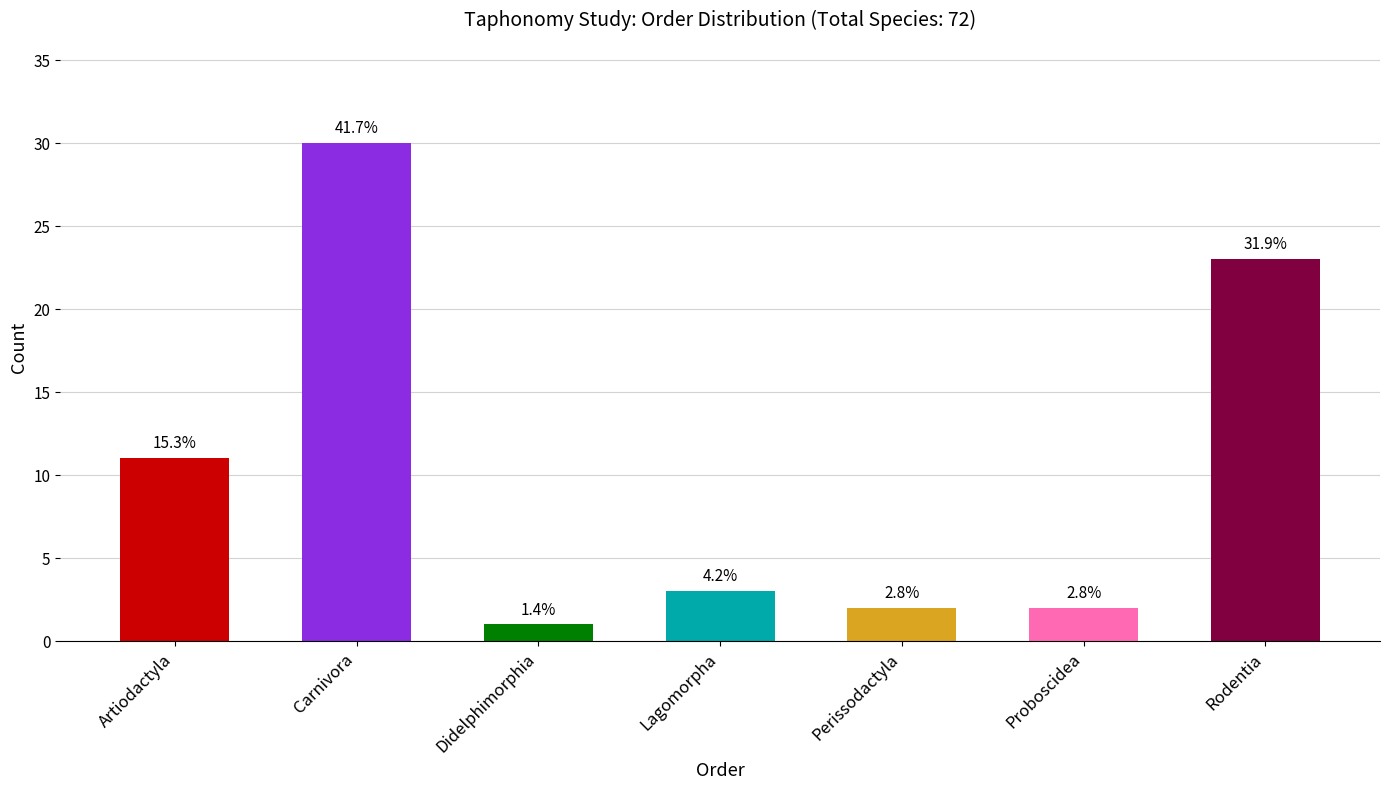

What is the difference between the values at Artiodactyla and Didelphimorphia?

10